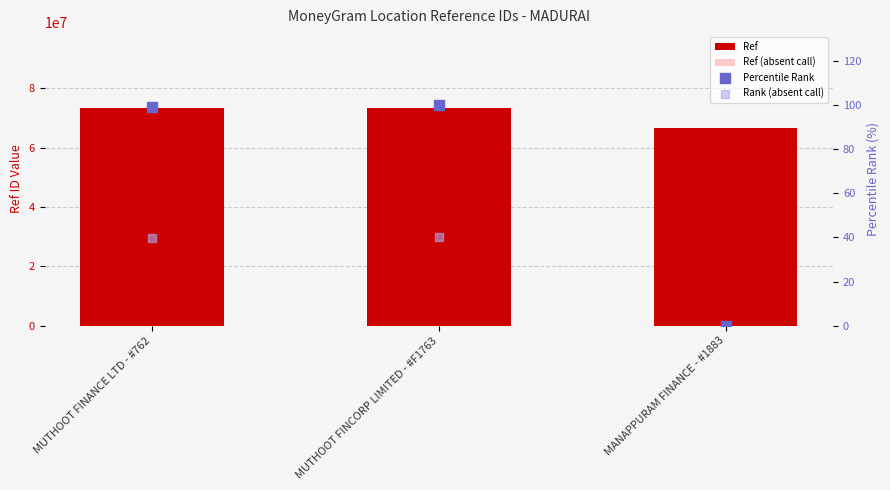

What is the total value across all series at MUTHOOT FINANCE LTD - #762?

102558694.0